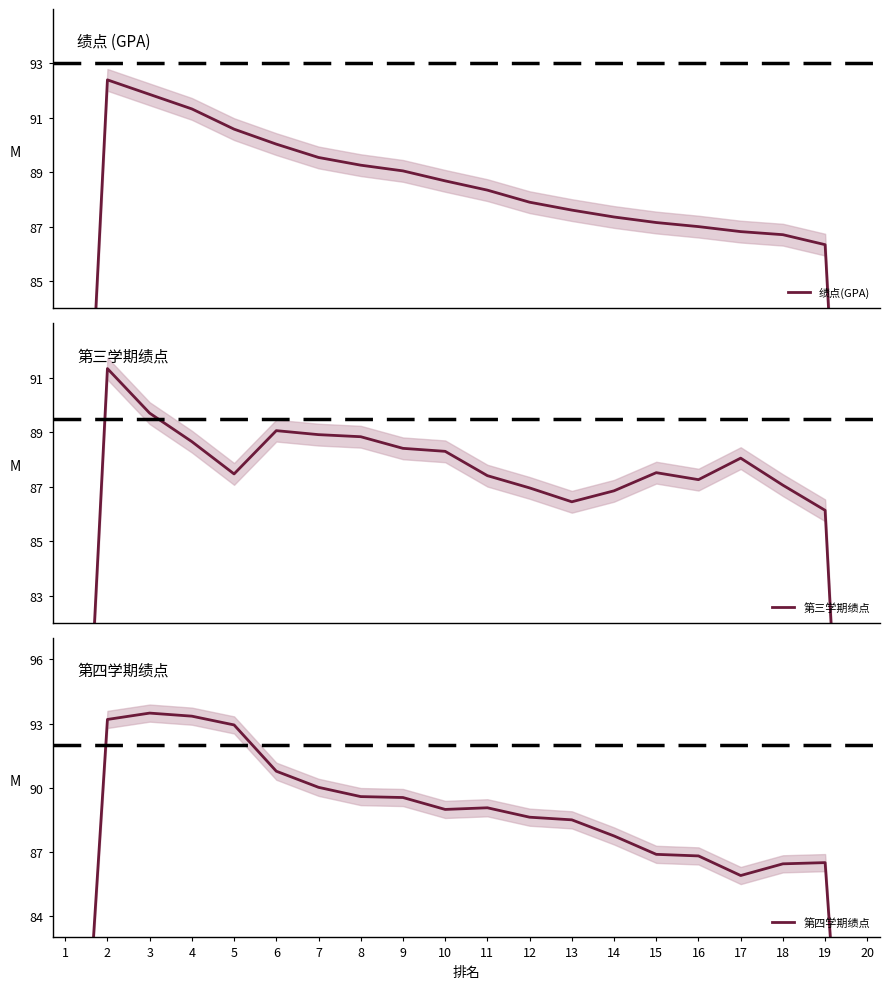

What is the sum of the 绩点(GPA) values at 19 and 8?

175.6